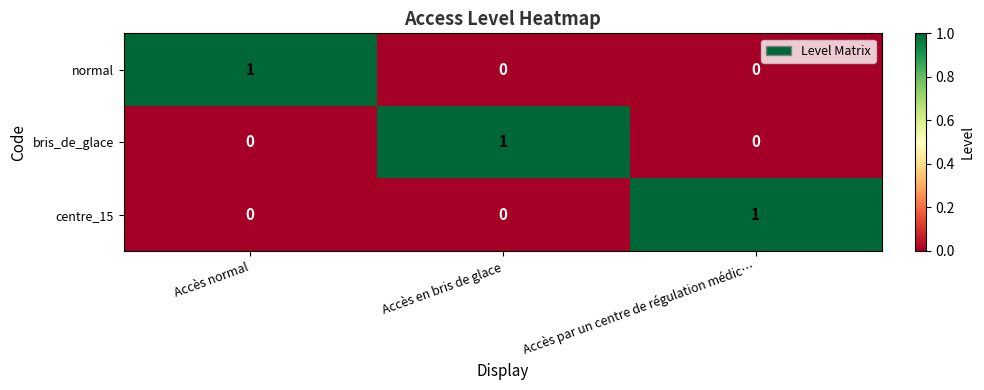

Reading left to right, extract all data points from this chart.

normal: 1	0	0
bris_de_glace: 0	1	0
centre_15: 0	0	1